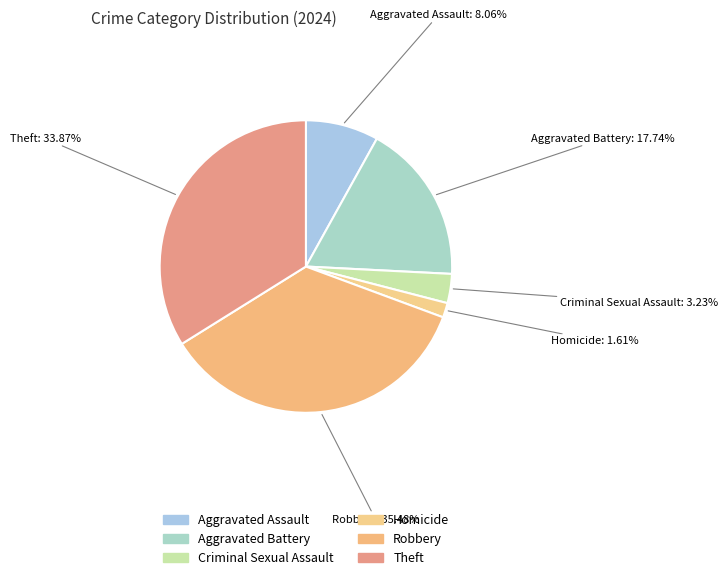

How much of the chart is everything except Aggravated Assault?

91.9%